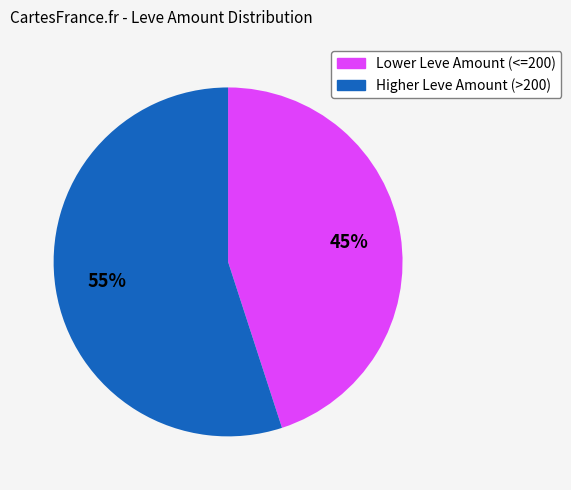

Does any single category account for the majority?

Yes